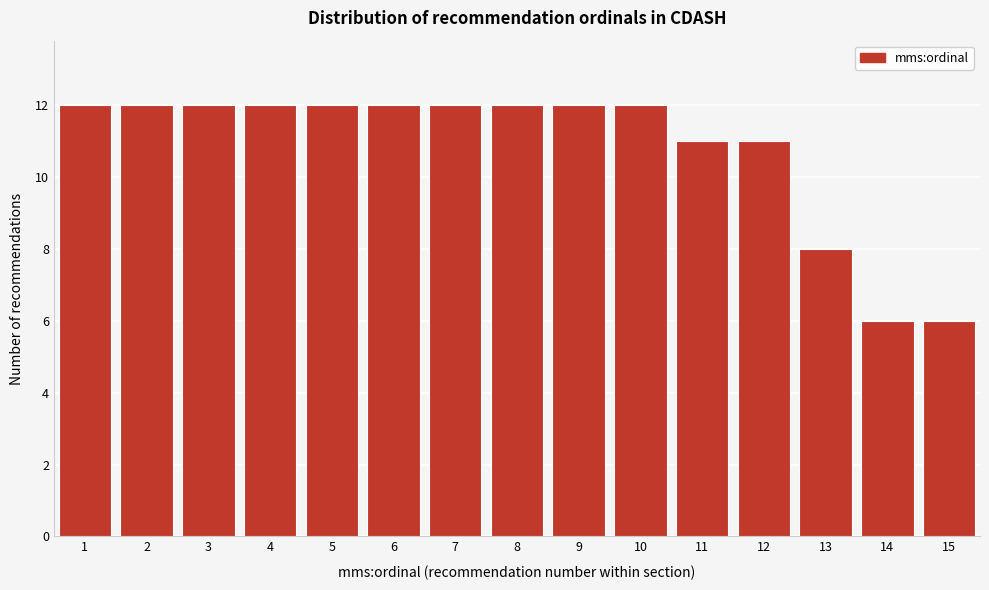

Reading right to left, what are all the values shown in this chart?

15=6	14=6	13=8	12=11	11=11	10=12	9=12	8=12	7=12	6=12	5=12	4=12	3=12	2=12	1=12